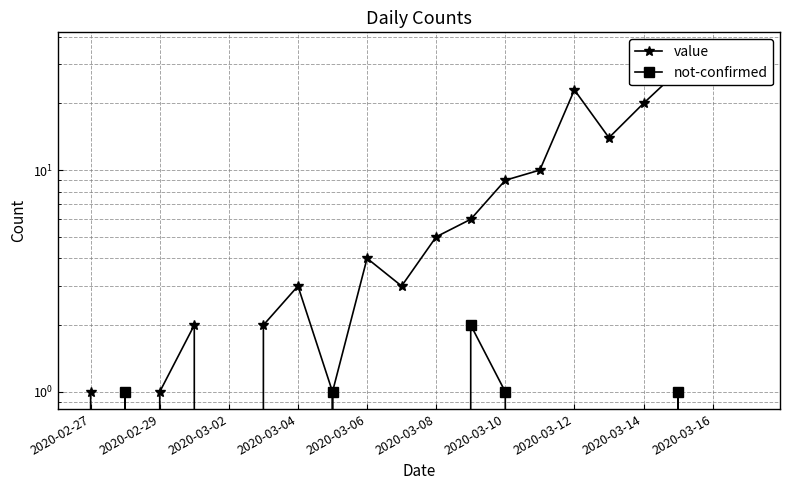

True or false: not-confirmed and value cross at least once.

True